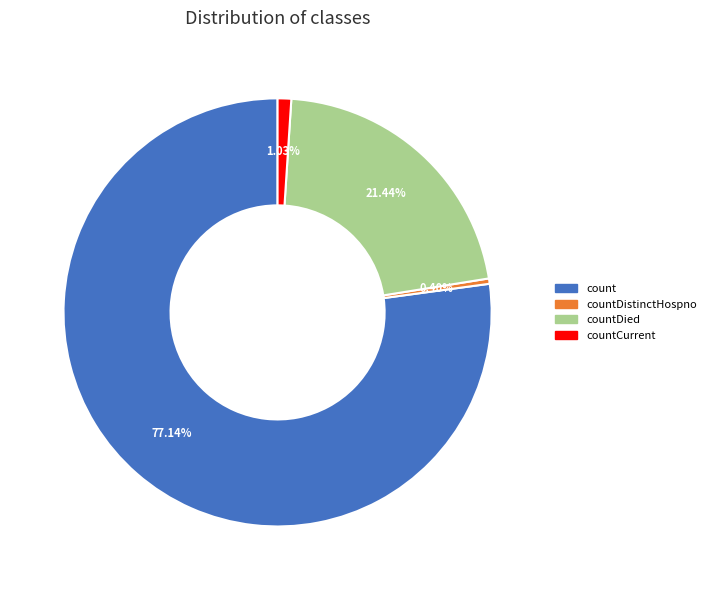

The countCurrent slice represents 11% of the pie. True or false?

False